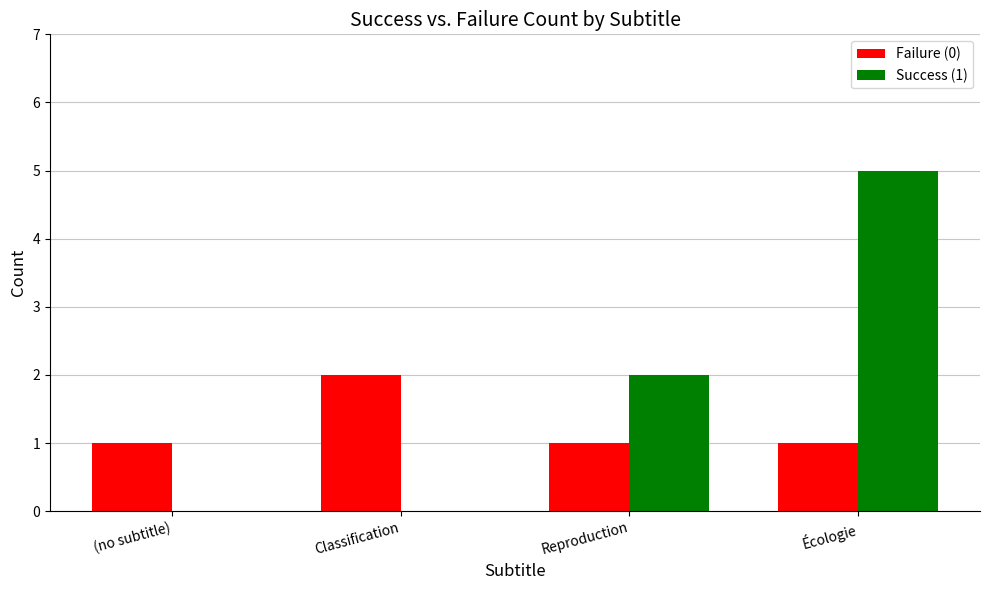

The value of Failure (0) at Reproduction is 1. True or false?

True